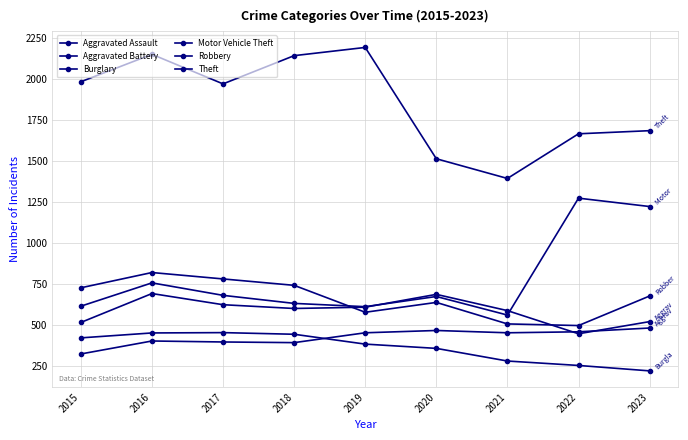

Which has a higher value, 2015 or 2016?

2016